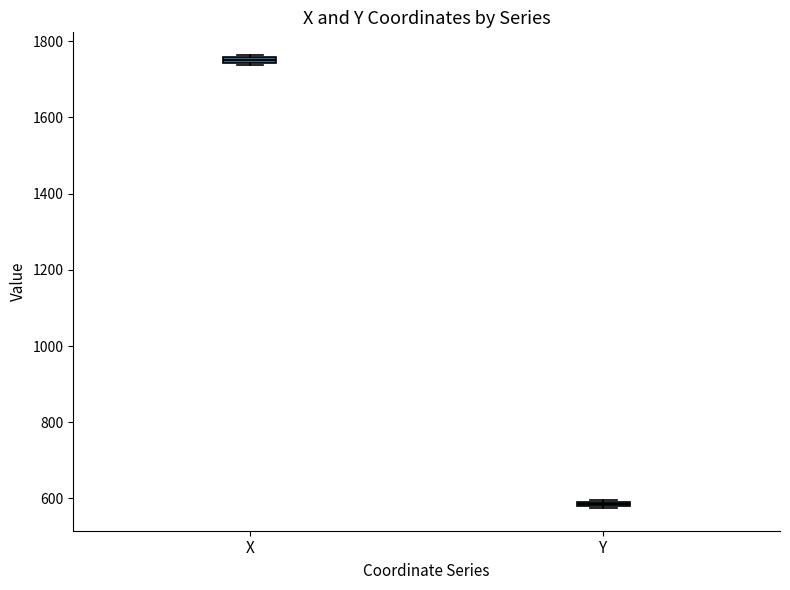

Where is the upper edge of the box for Y on the y-axis? The values are not printed on the chart, so give them approximately, as read against the axis.

600